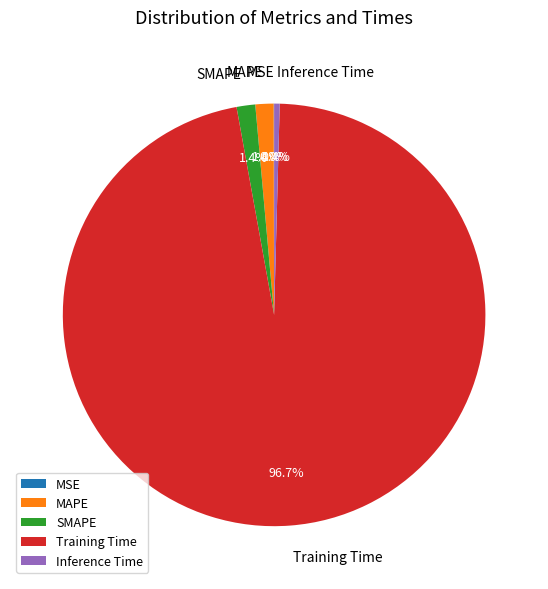

Combined, do Inference Time and Training Time account for over 50%?

Yes